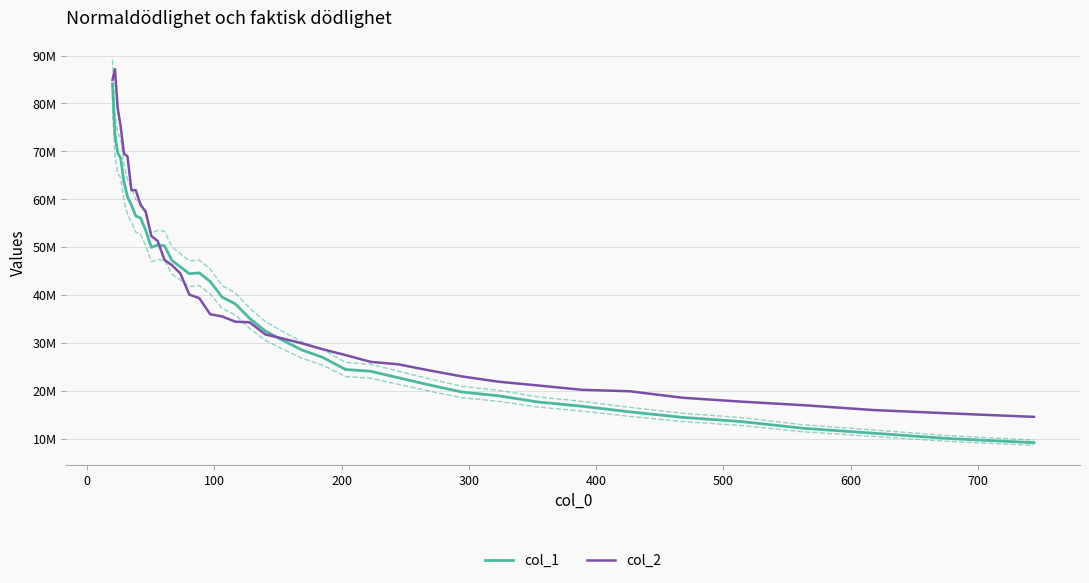

Which series has the largest range (max minus min)?

col_1